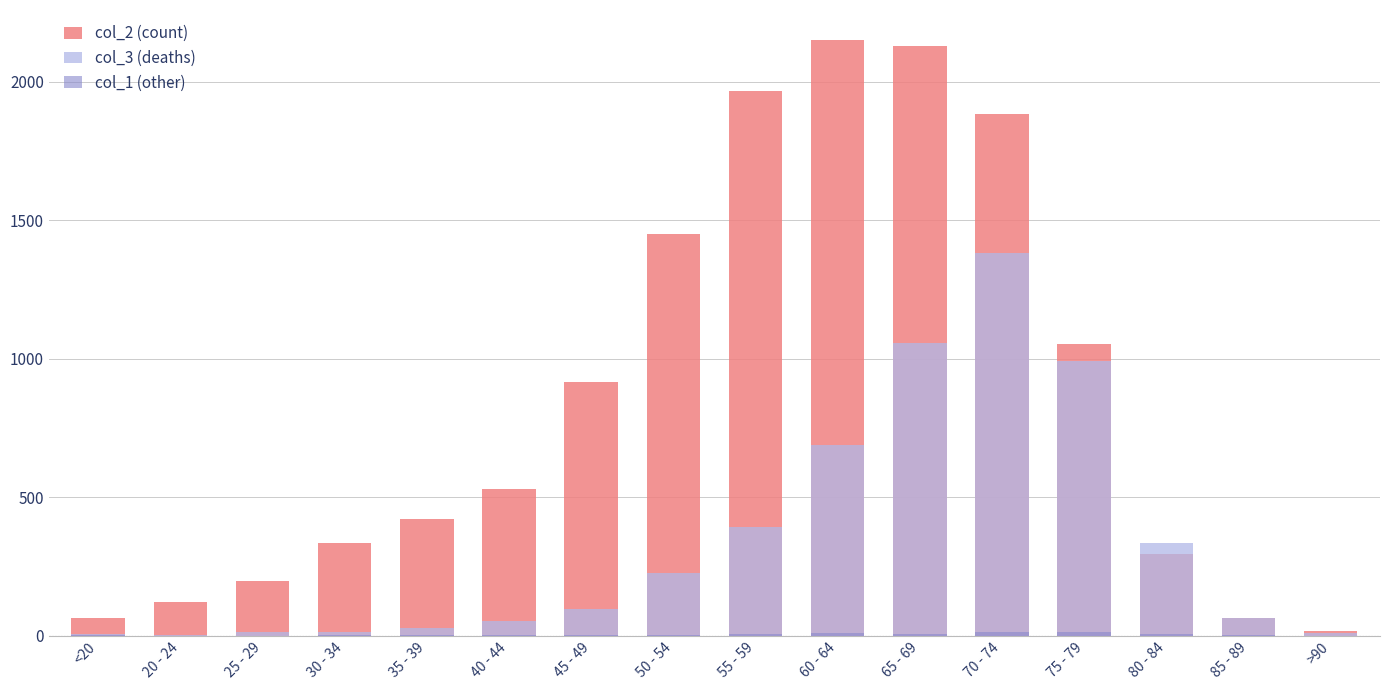

How many data points does each series have?

16